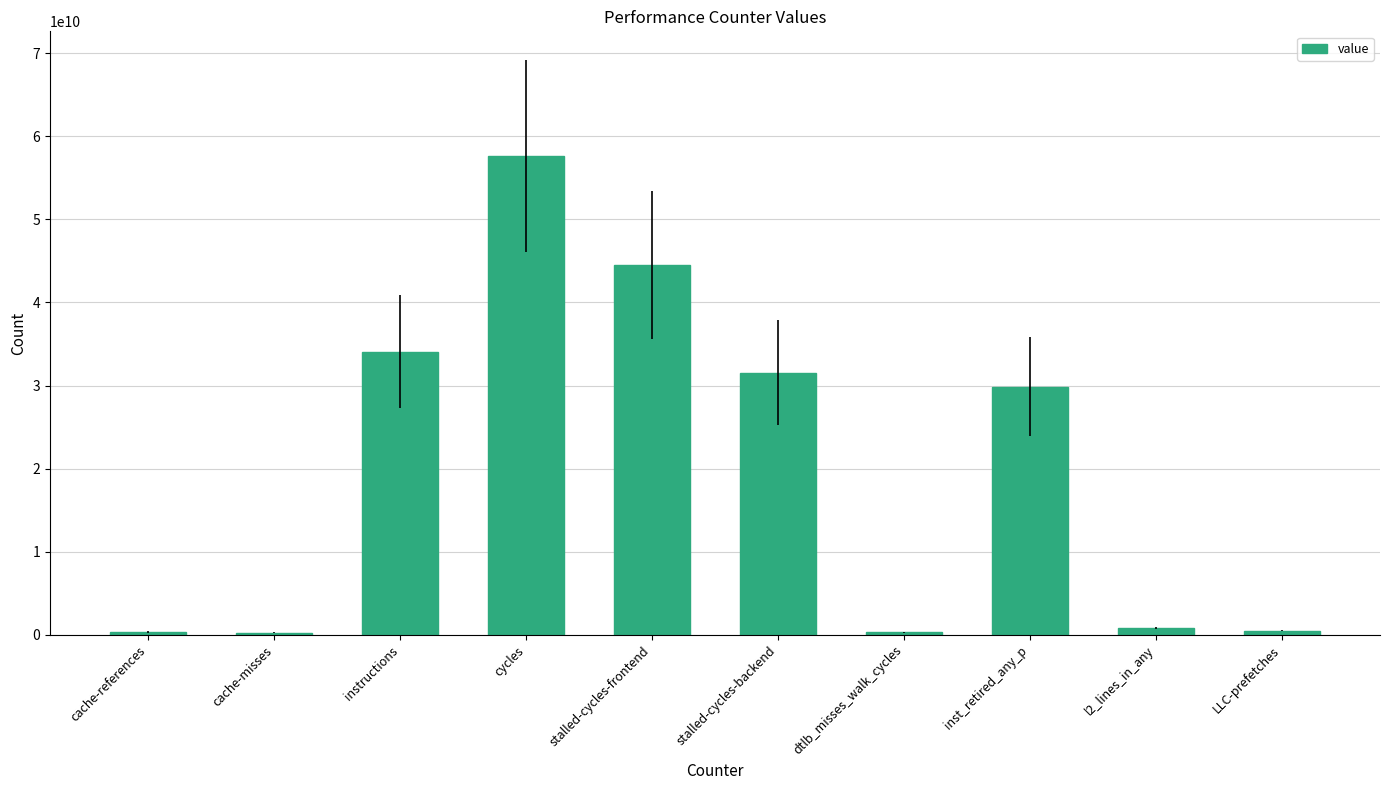

How many series are shown in this chart?

1